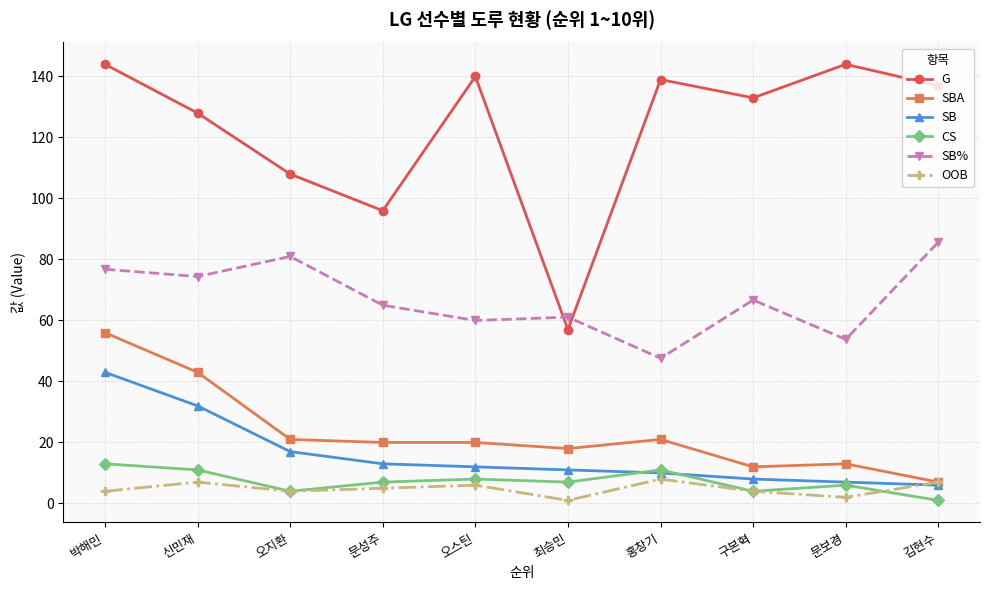

What is the approximate value of SBA at 구본혁?

12.0